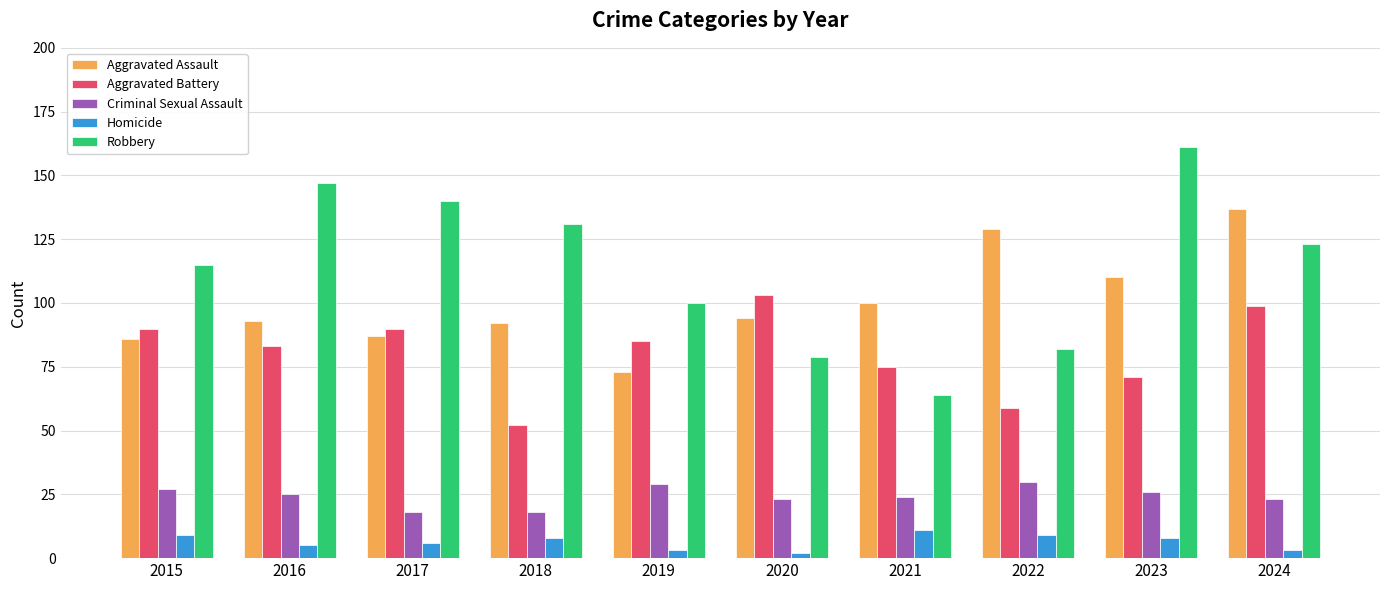

At how many categories does at least one series exceed 117?

6